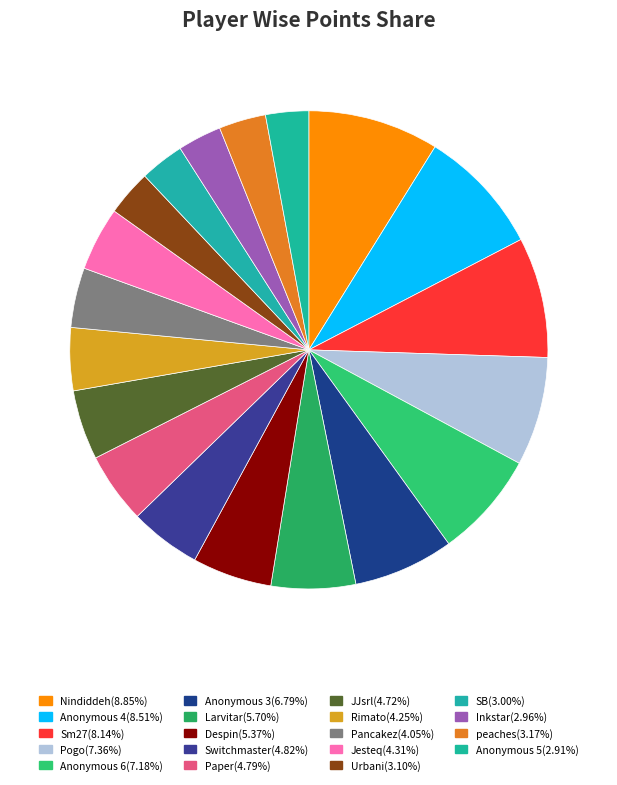

Which has a higher value, Anonymous 5 or Anonymous 4?

Anonymous 4